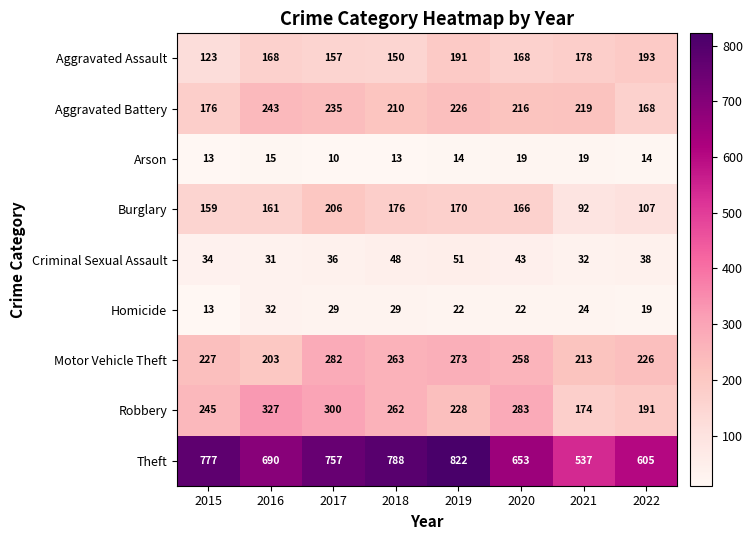

At which label does Homicide first exceed 24?

2016